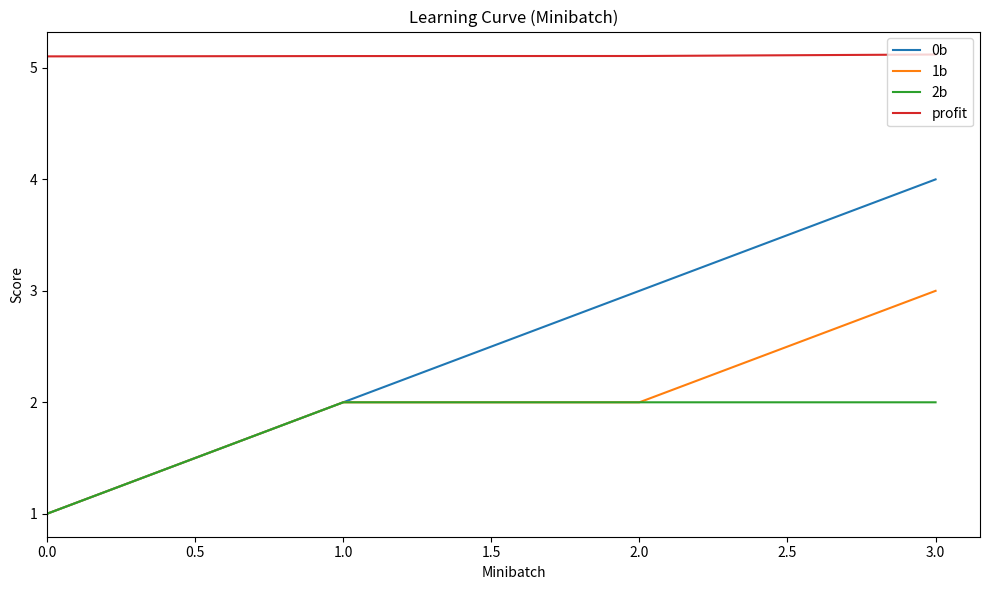

What is the average value of the profit series?

5.1